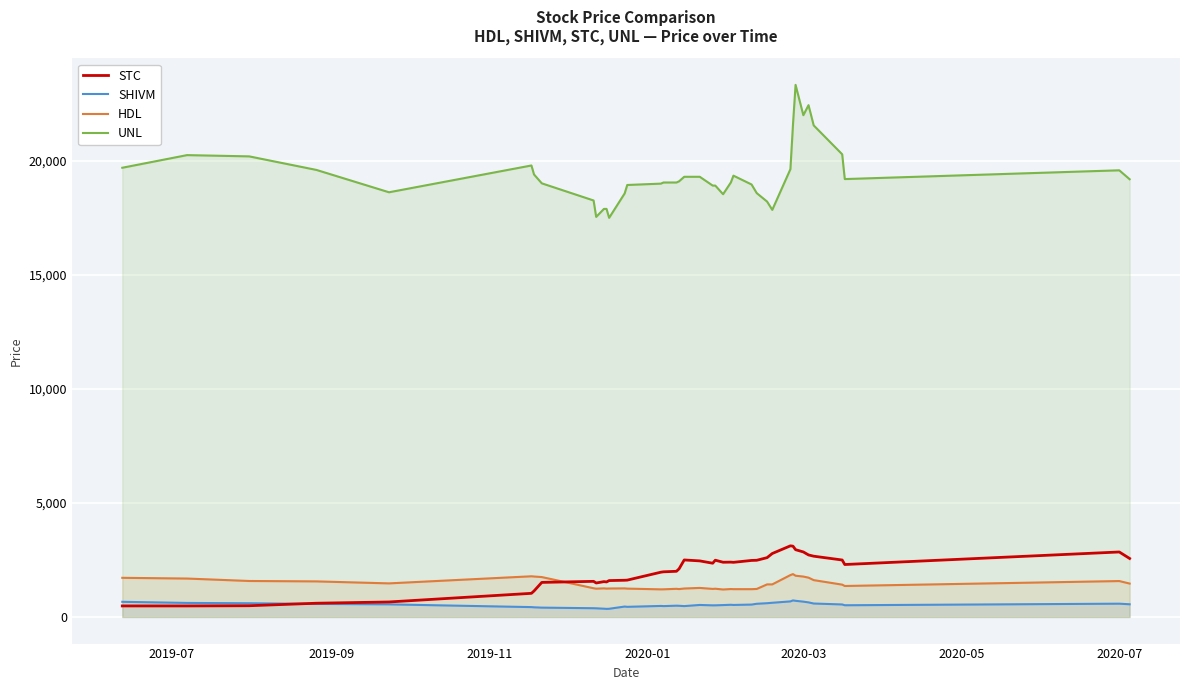

Which series has the widest spread of values?

UNL